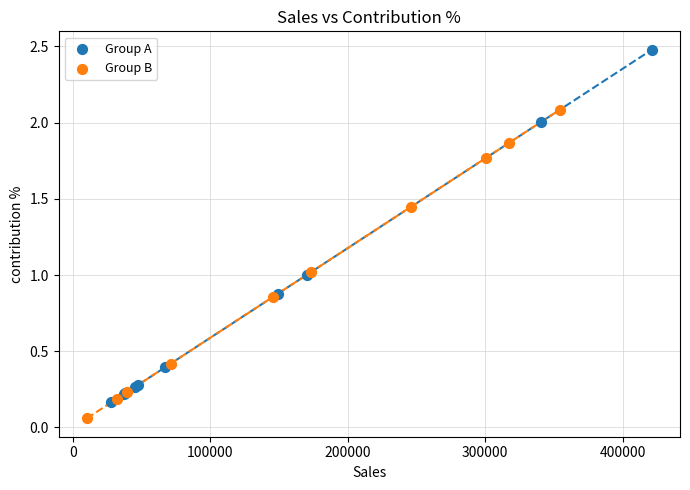

Which series reaches the maximum Y coordinate?

Group A